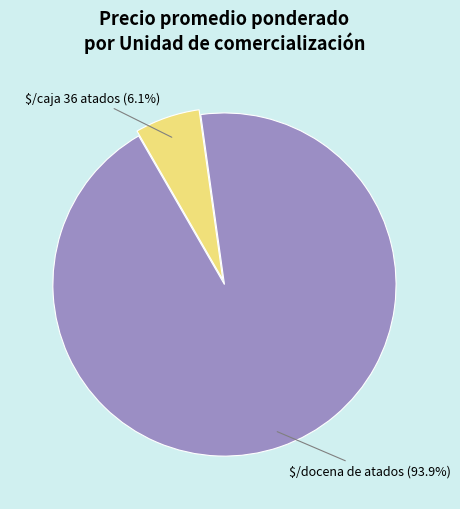

Is there any slice that represents more than half of the pie?

Yes